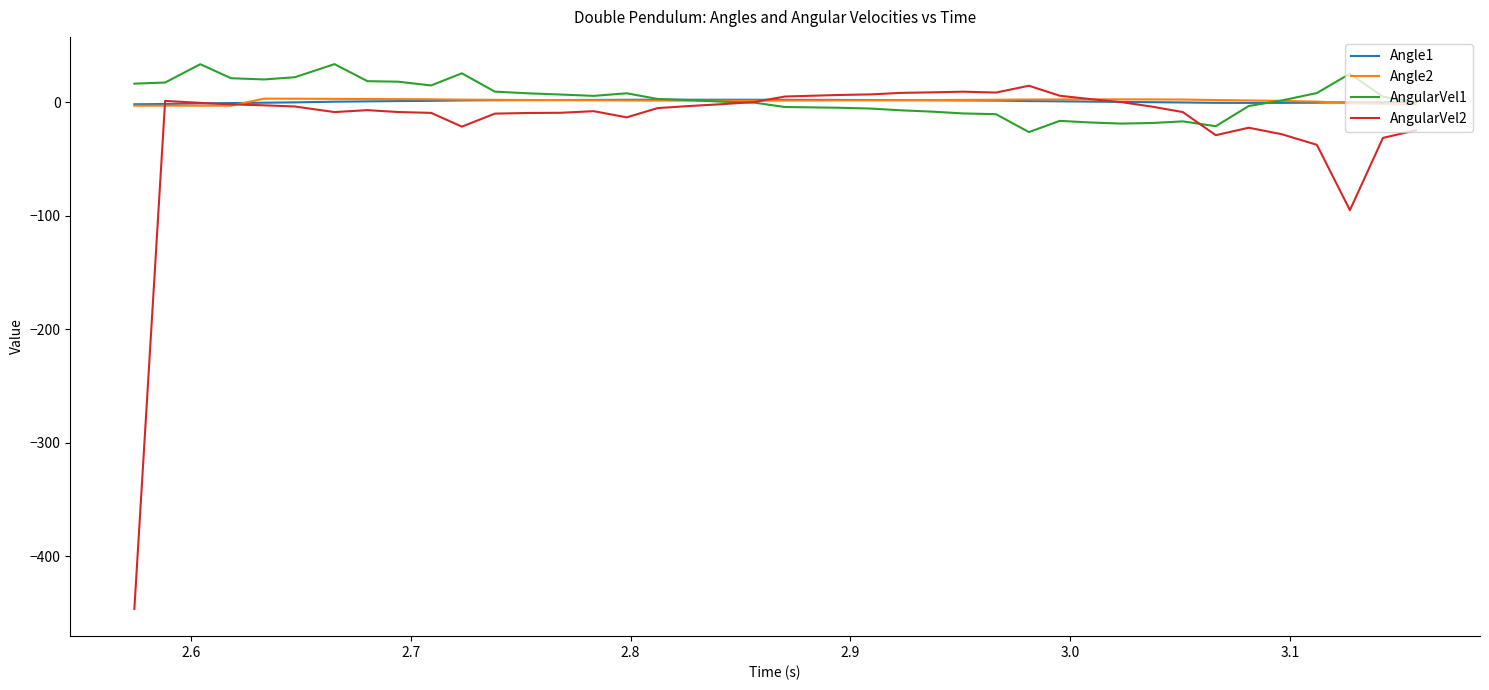

What is the smallest value displayed?

-446.5